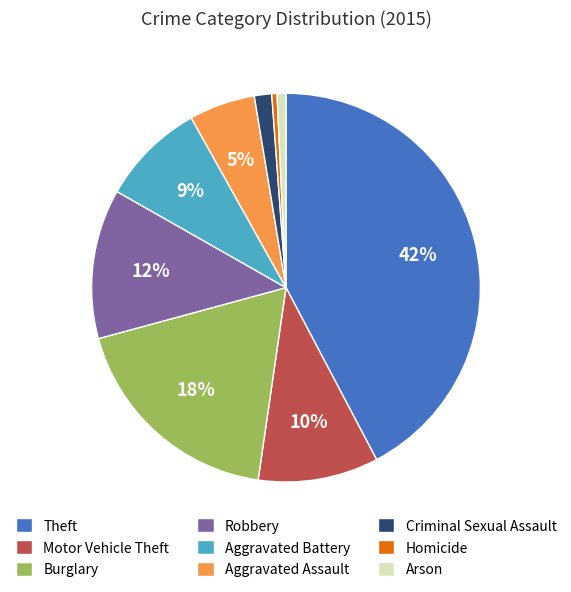

Is it true that Theft is 42% of the pie?

True